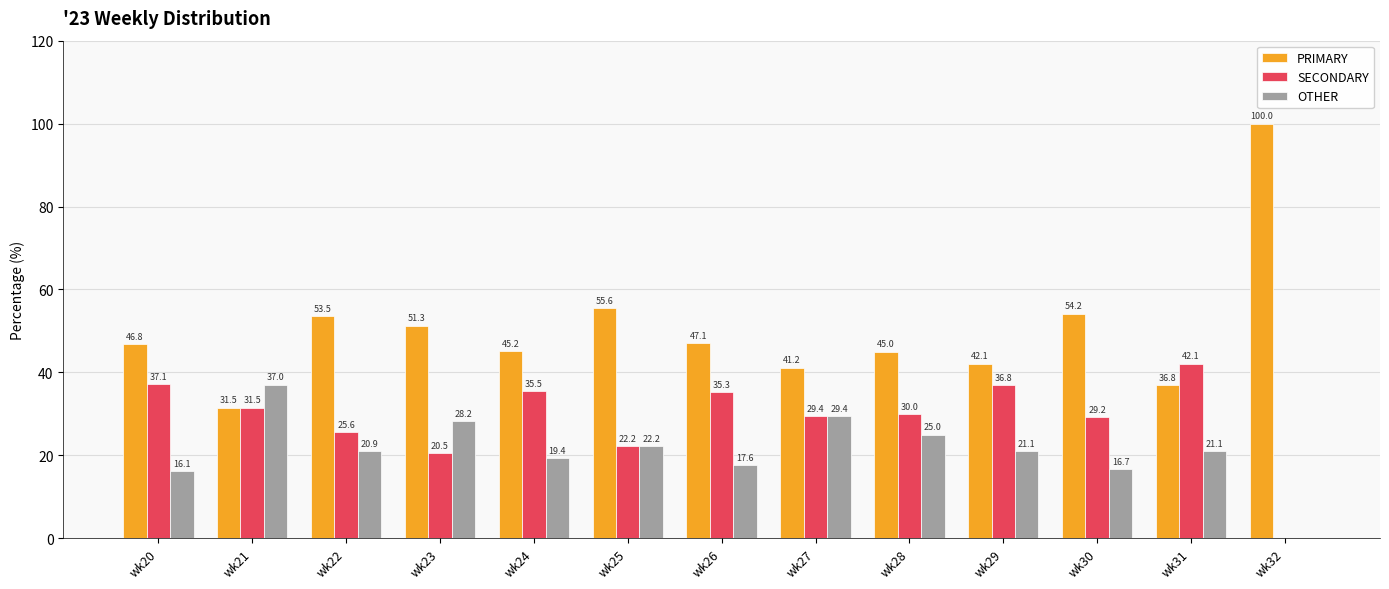

What is the total value across all series at wk21?

100.0